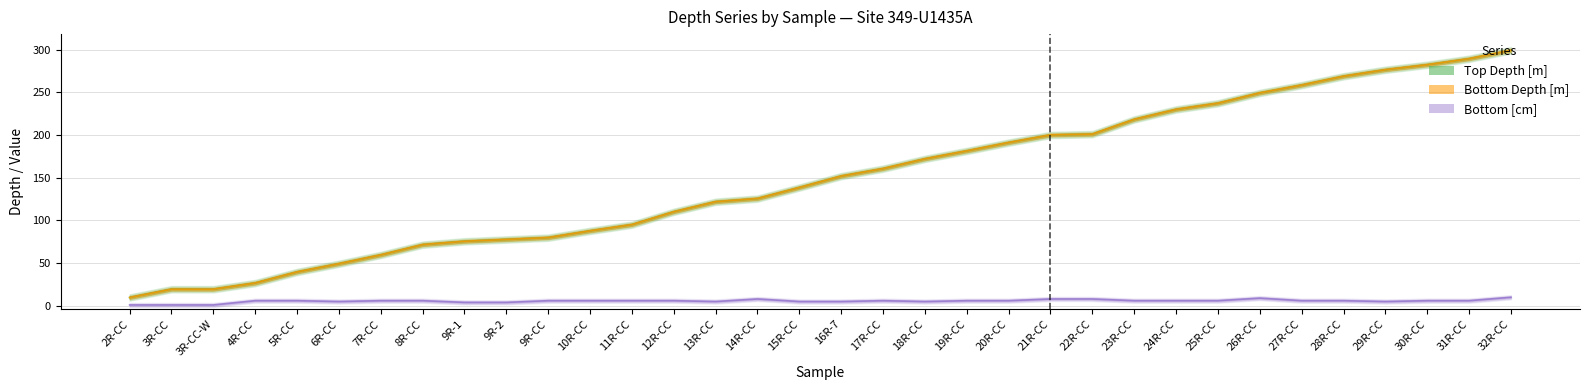

Which series has the widest spread of values?

bottom_depth